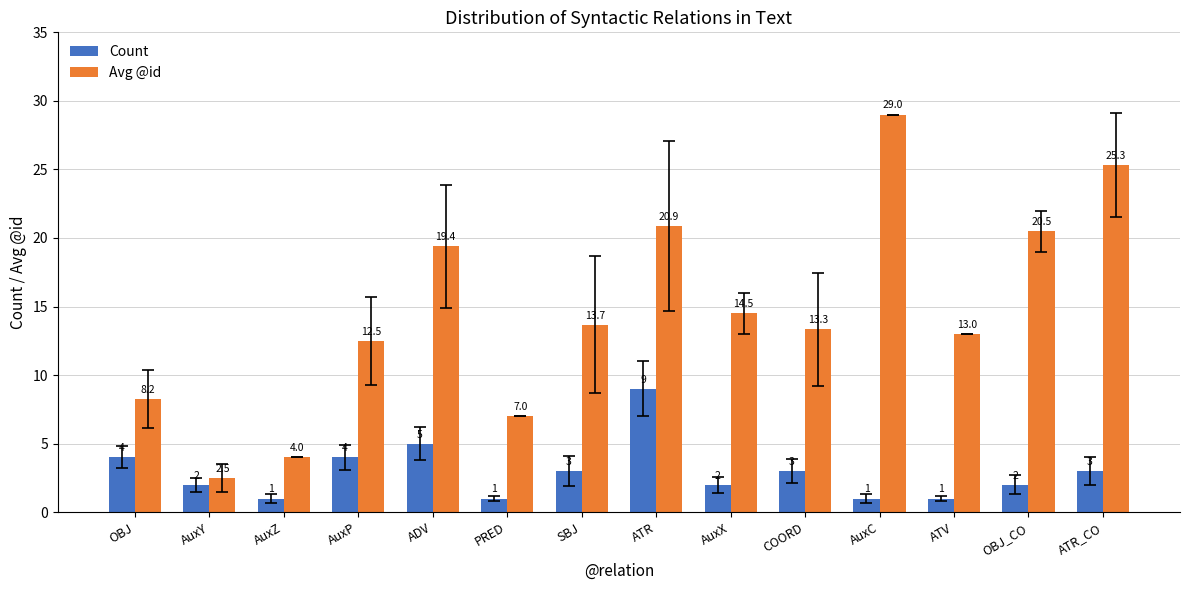

Between AuxZ and ATR_CO, which series saw the biggest shift?

Avg @id